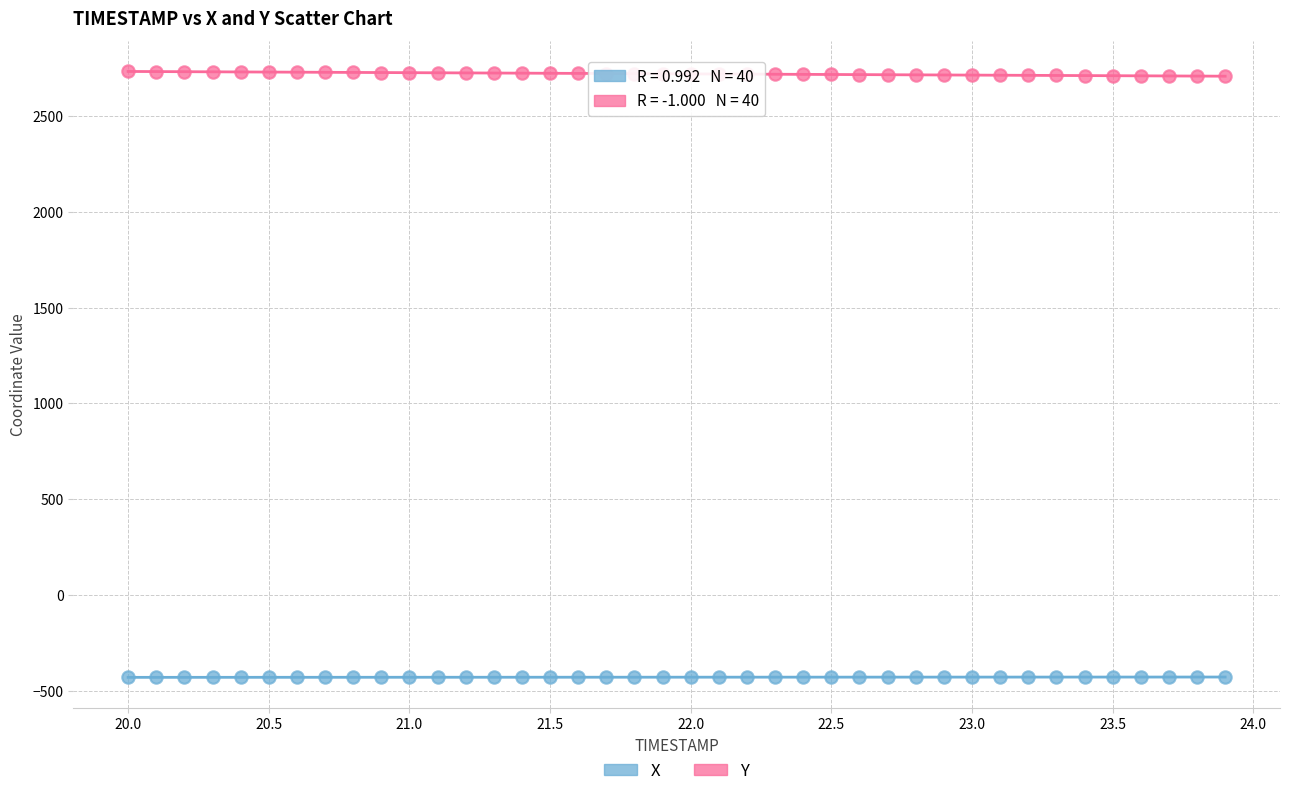

Across all data points, what is the range of X values (max minus min)?

3.9